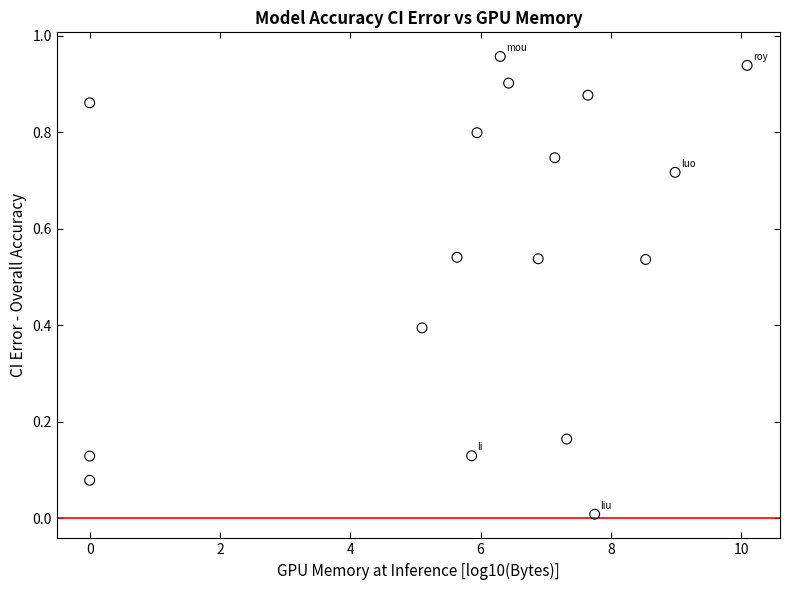

What is the range of X values (max minus min)?

10.1